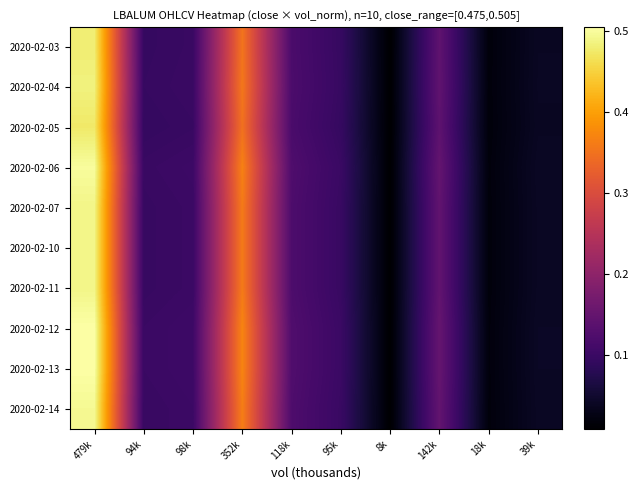

Between 39k and 142k, which is larger?

142k